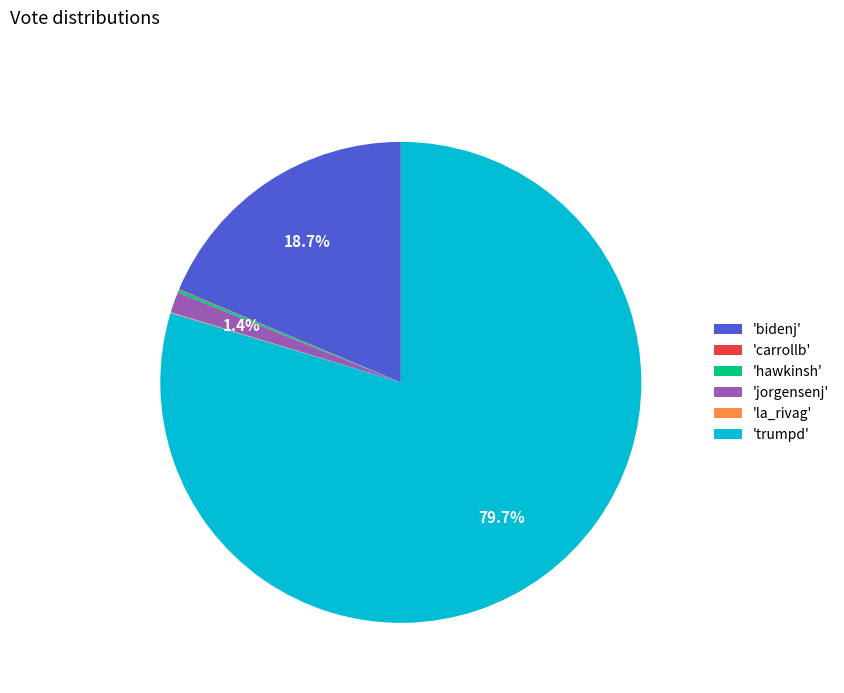

Which slice is the largest?

'trumpd'